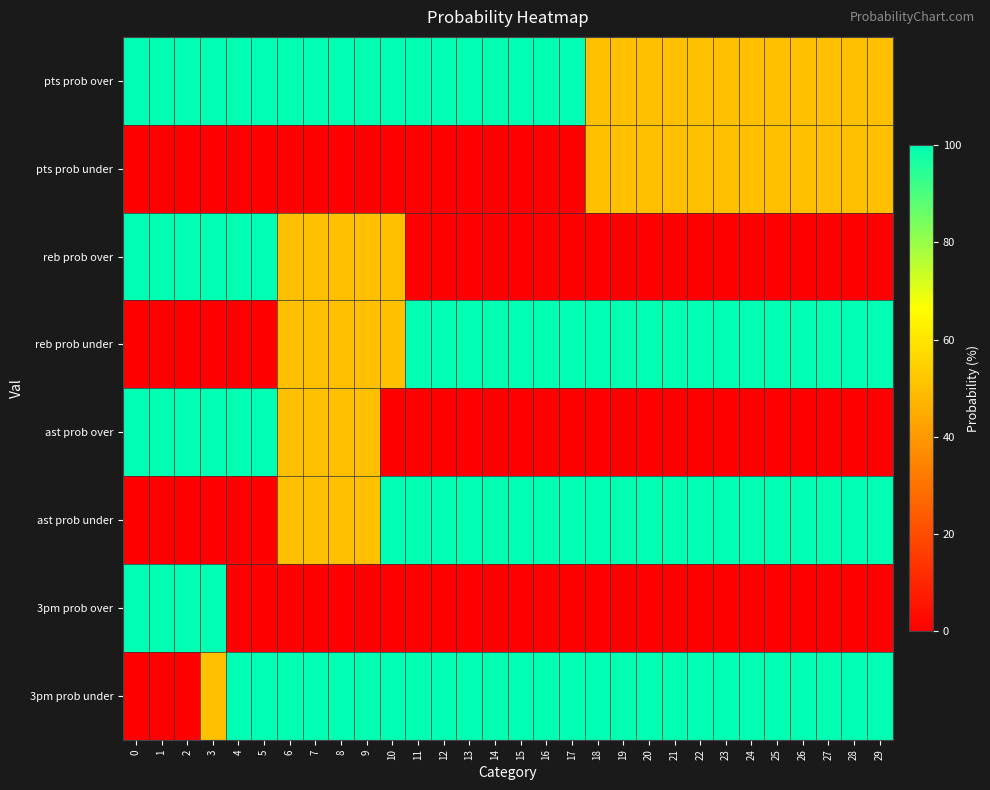

How many categories are shown in the chart?

30